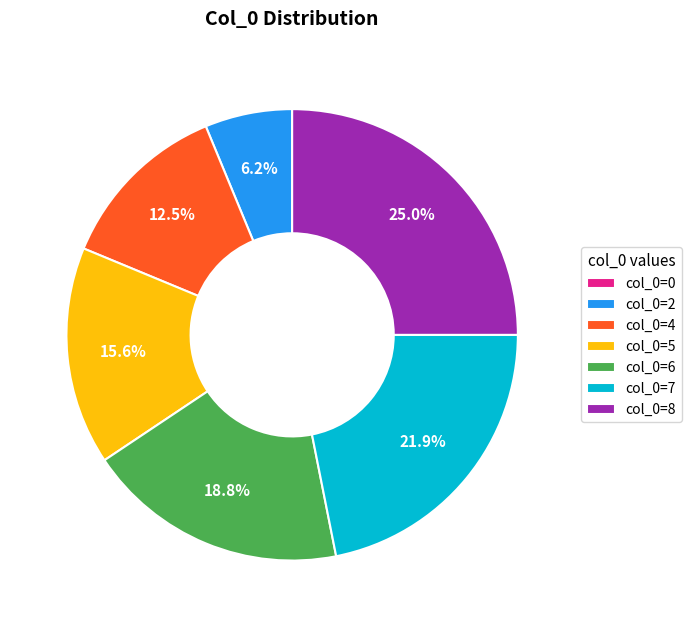

Does col_0=8 represent more than half of the total?

No